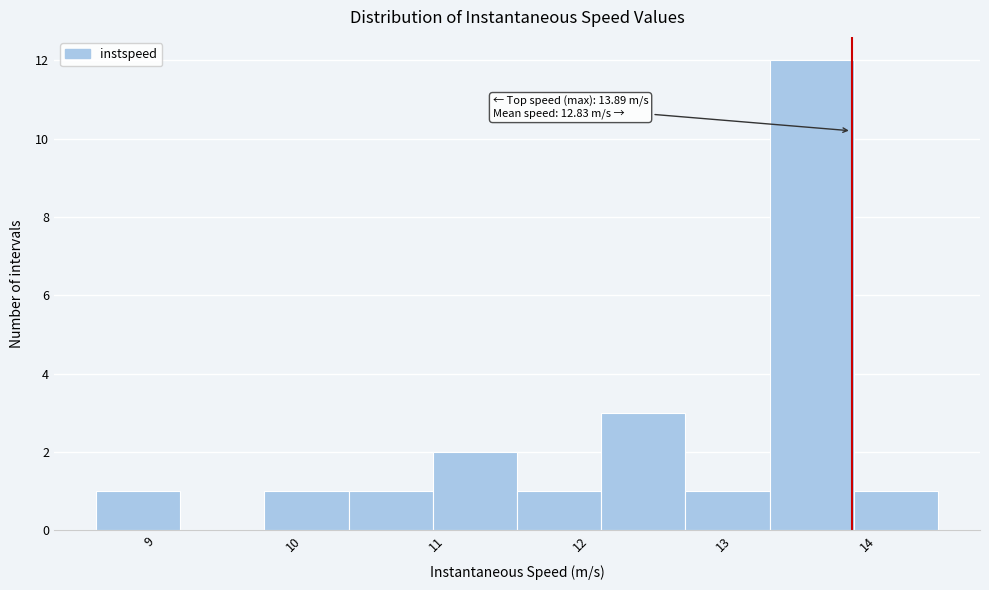

Over which range of the x-axis is the bar tallest?

13.3 to 13.9